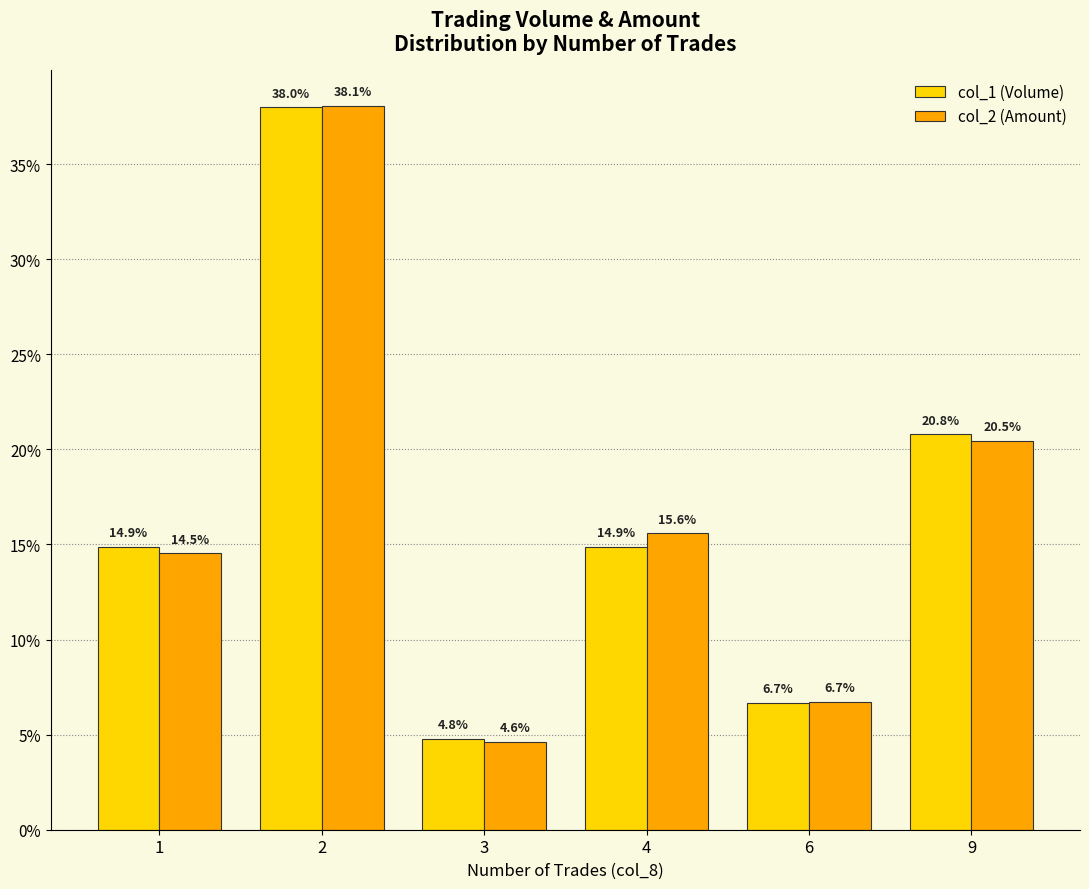

How many bars are there in total?

12